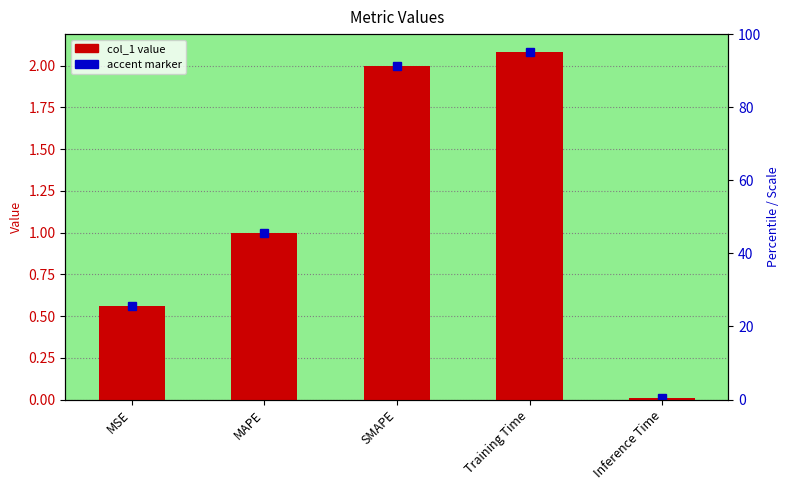

Reading left to right, list all the values displayed in this chart.

MSE=0.6	MAPE=1.0	SMAPE=2.0	Training Time=2.1	Inference Time=0.0